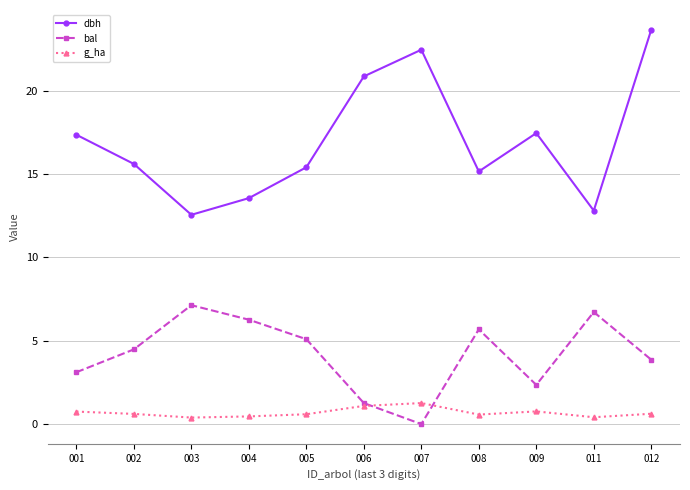

What is the sum of the bal values at 009 and 002?

6.8